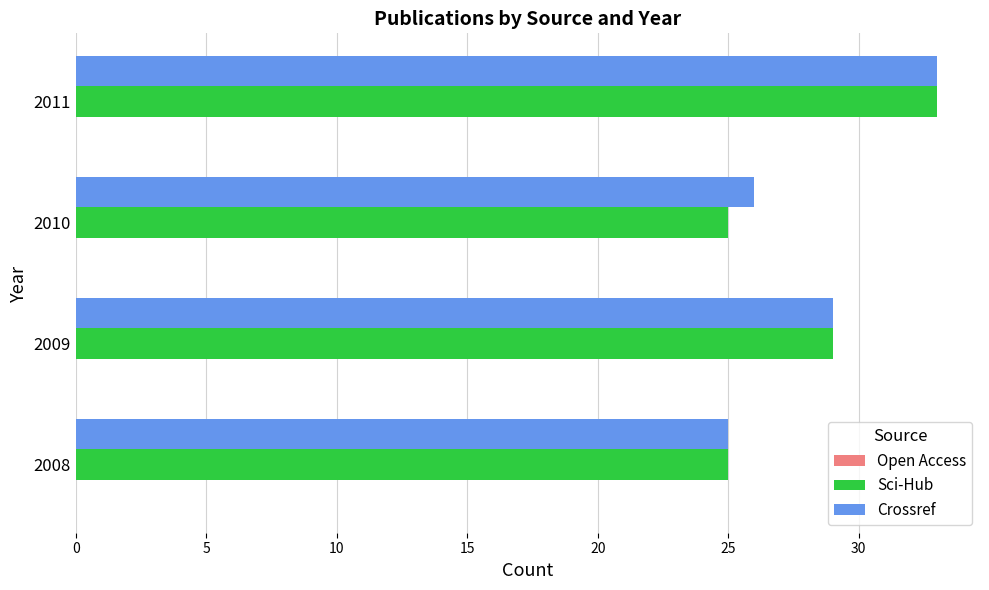

What is the total value across all series at 2008?

50